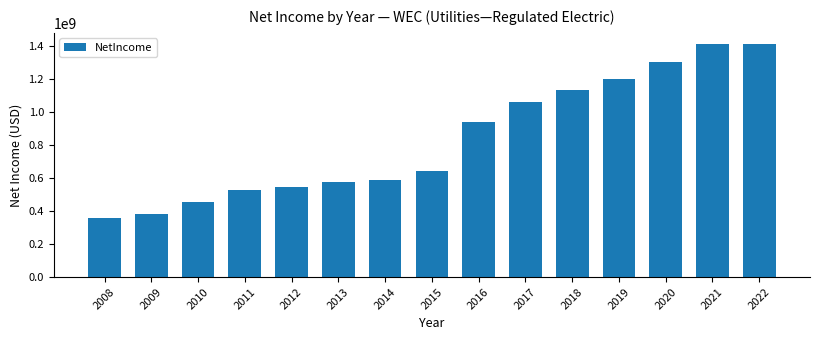

What value does the data have at 2020, to the nearest 10?

1301500000